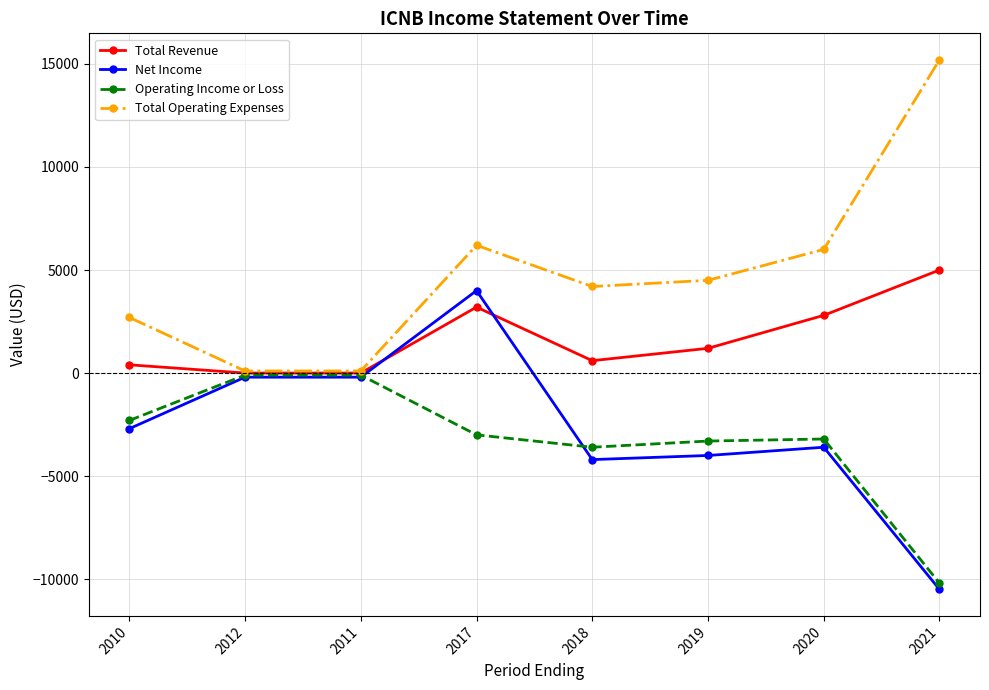

Which category has the lowest value in the Net Income series?

2021